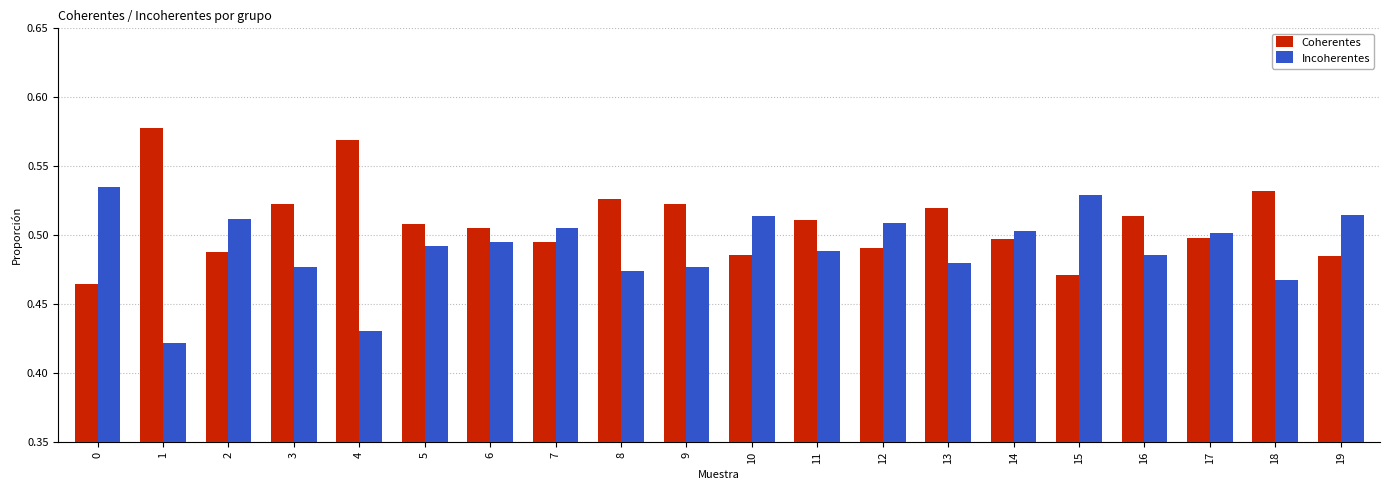

What are all the series names shown in the legend?

Coherentes, Incoherentes